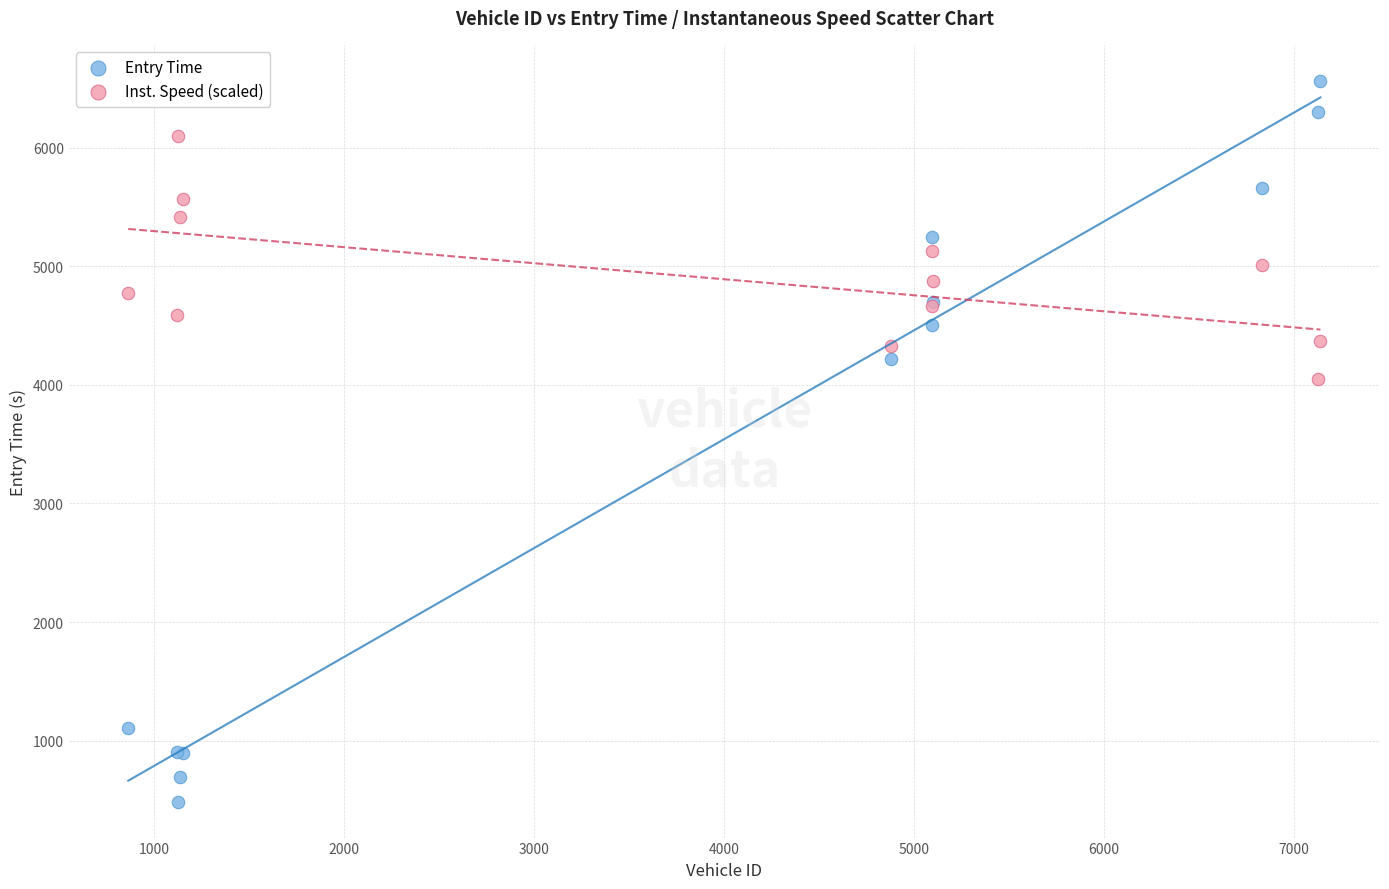

Which series has the widest spread of Y values?

Entry Time